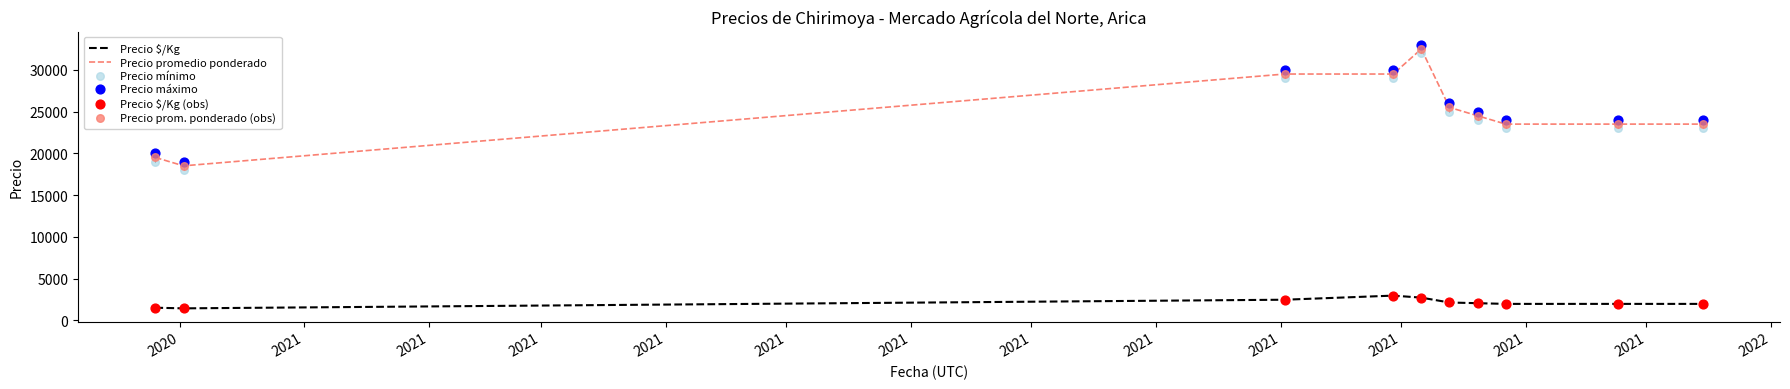

Is the value of Precio máximo at 2020 greater than the value of Precio promedio ponderado at 2021?

Yes